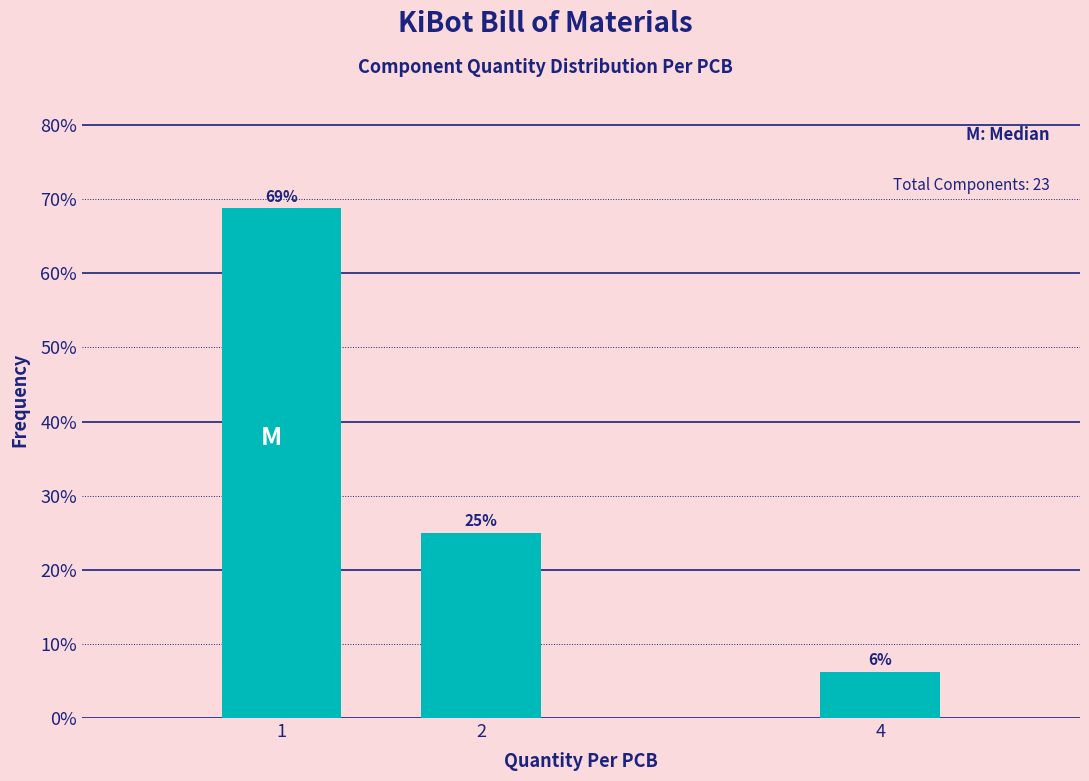

Rank the categories by value from highest to lowest.

1, 2, 4